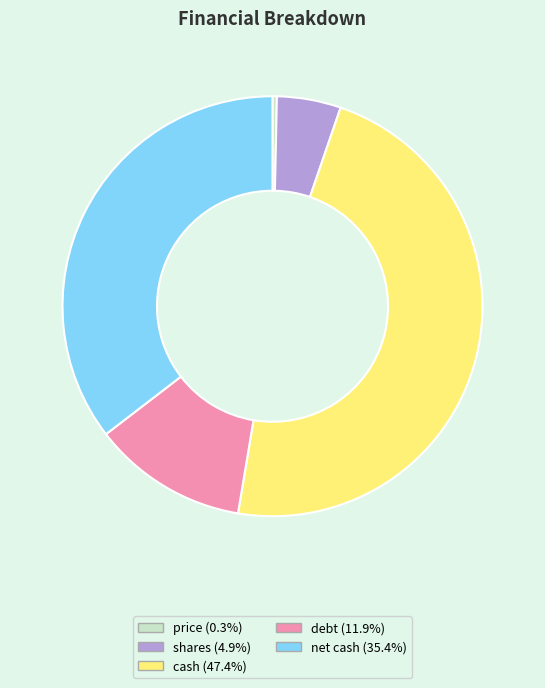

What is the largest slice in the pie chart?

cash